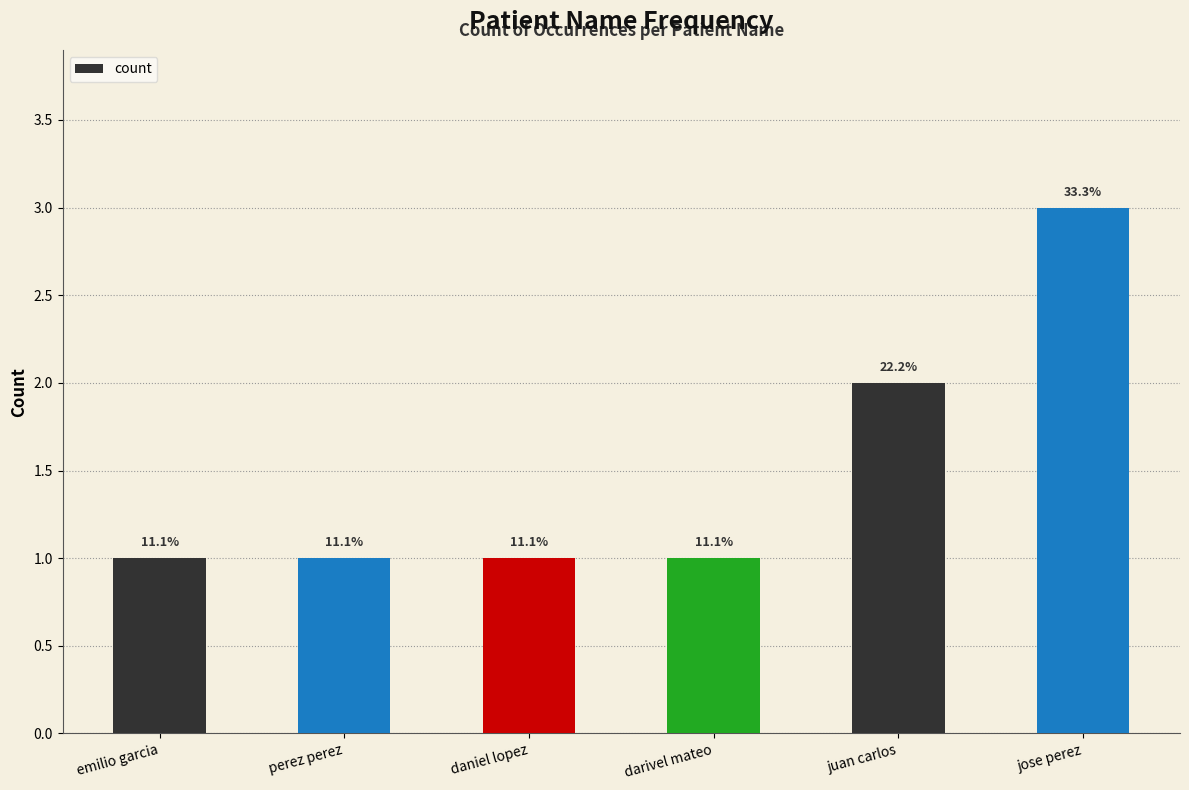

Read the value at daniel lopez.

1